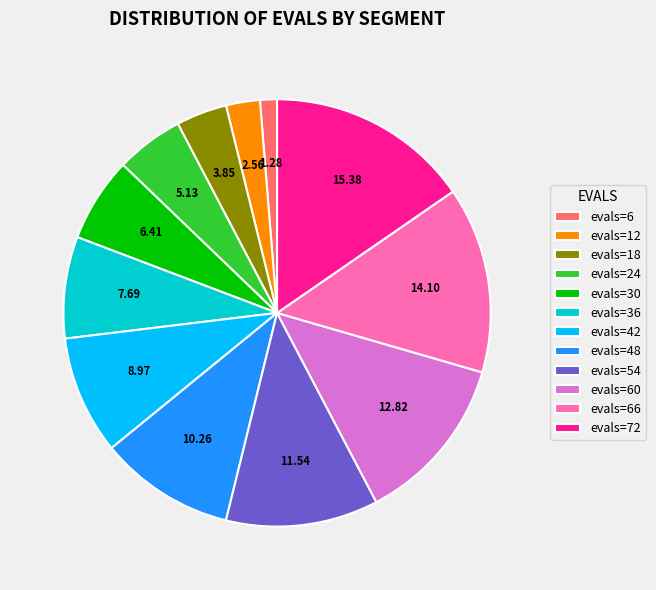

Is the sum of evals=24 and evals=60 greater than half?

No